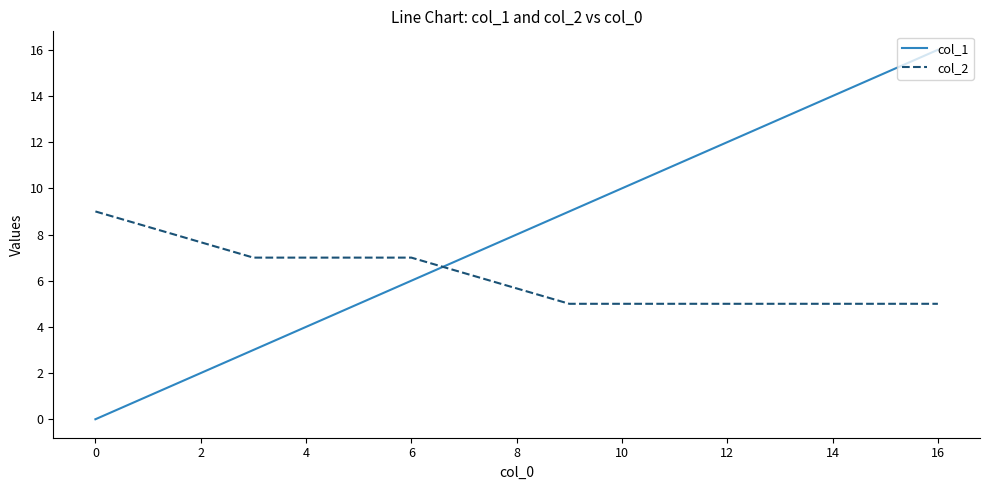

What is the average value of the col_1 series?

8